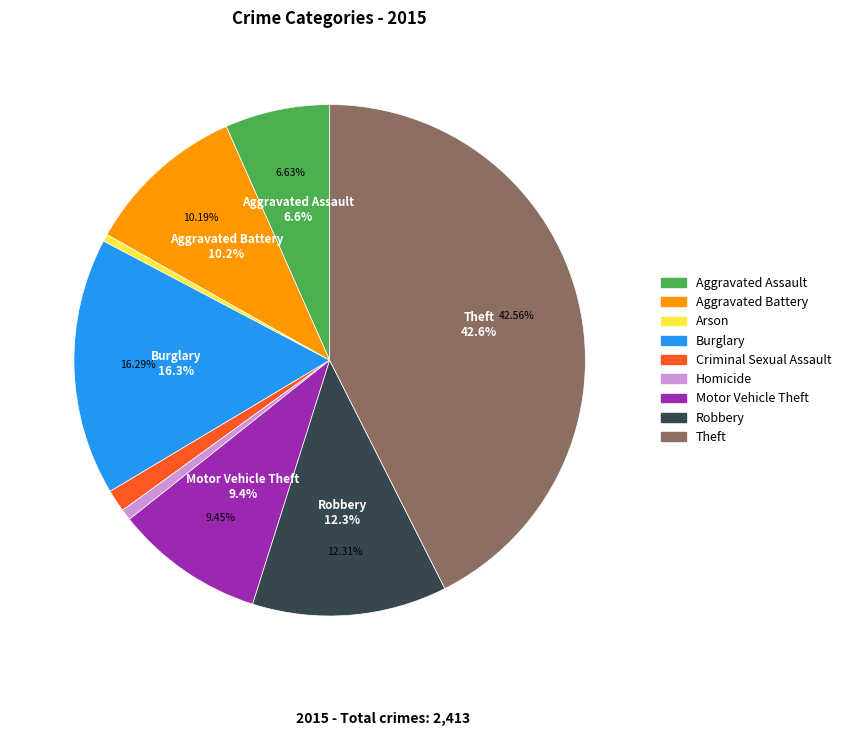

Rank the categories by value from lowest to highest.

Arson, Homicide, Criminal Sexual Assault, Aggravated Assault, Motor Vehicle Theft, Aggravated Battery, Robbery, Burglary, Theft